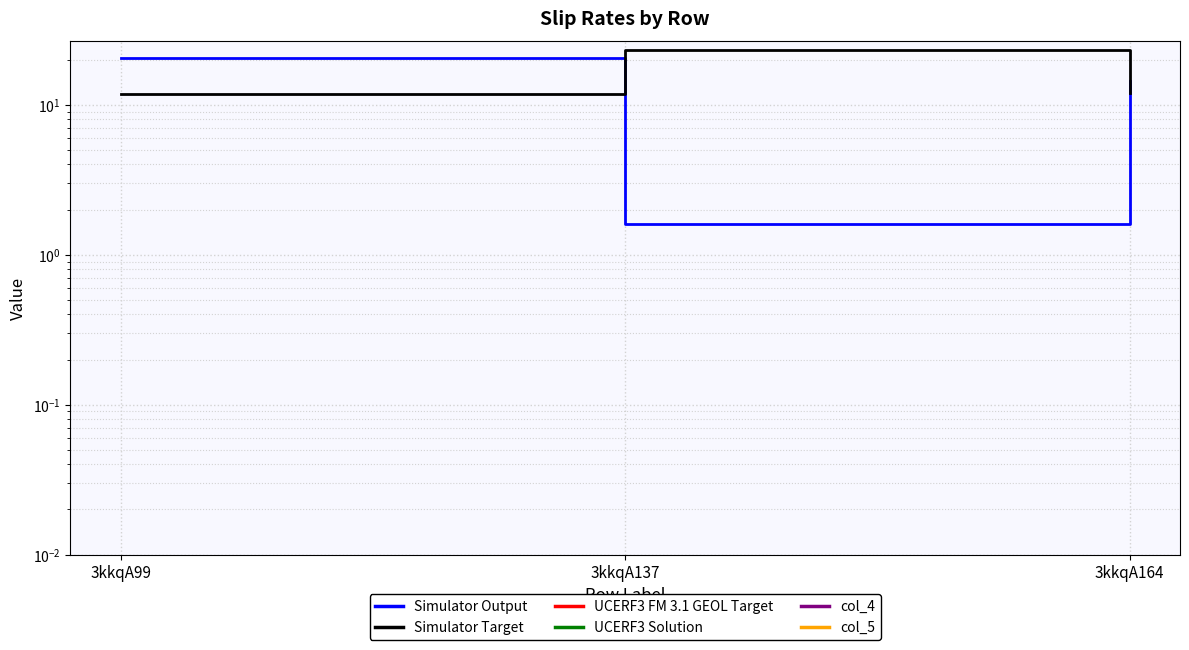

What is the value of the Simulator Output point at the 1st from the left?

20.6